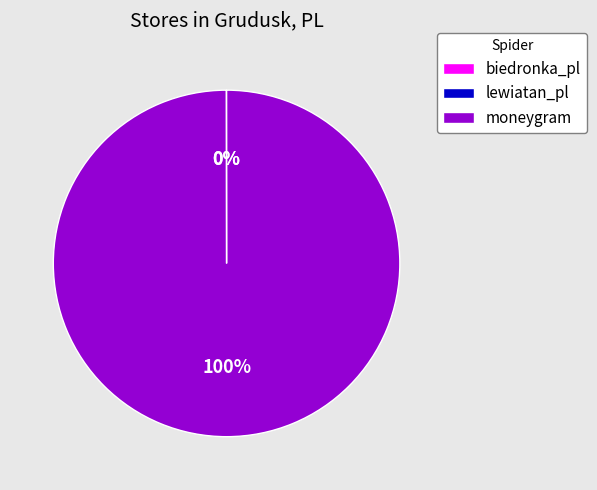

Which slice is the largest?

moneygram